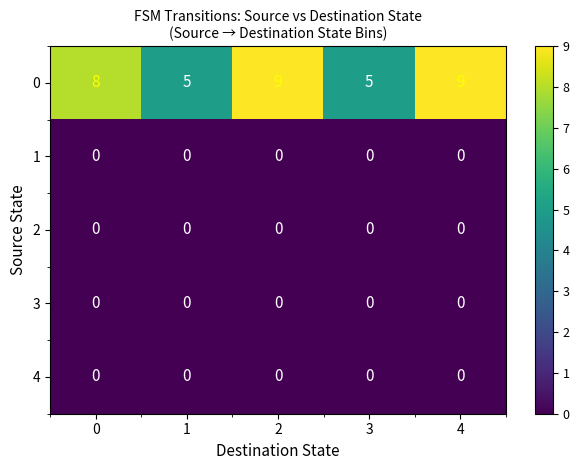

How many categories are shown in the chart?

5